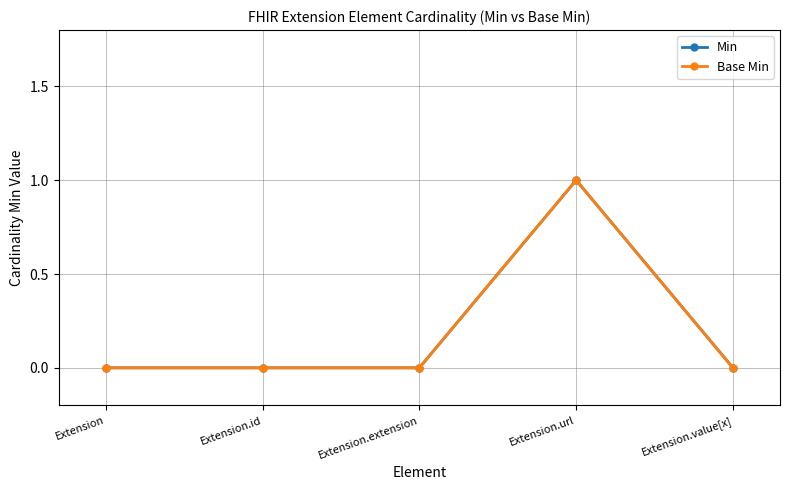

True or false: Base Min has a value of 0 at Extension.id.

True